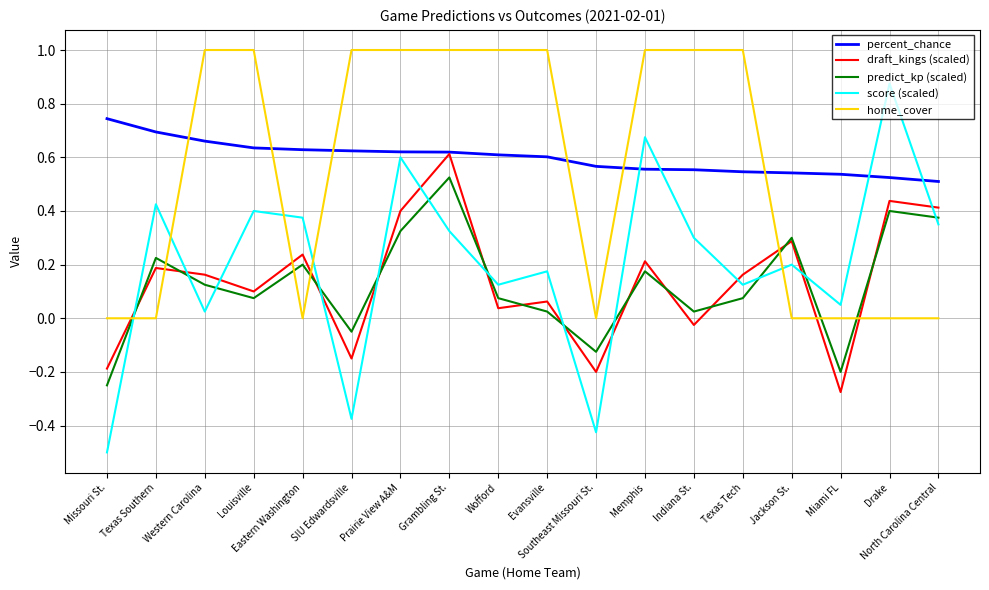

List the series in order of their peak value, highest first.

home_cover, score (scaled), percent_chance, draft_kings (scaled), predict_kp (scaled)